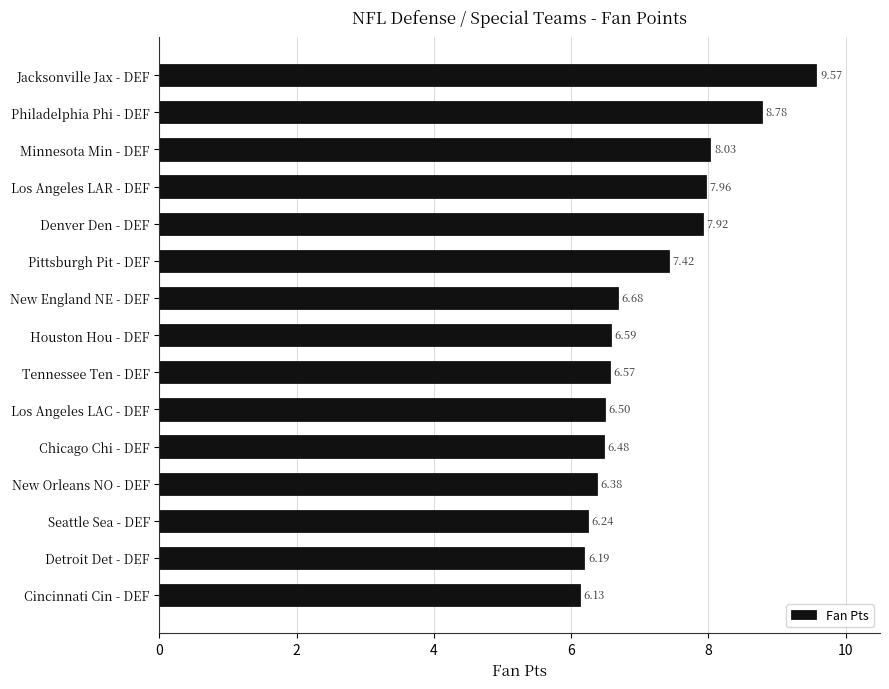

What is the label of the 7th bar from the top?

New England NE - DEF